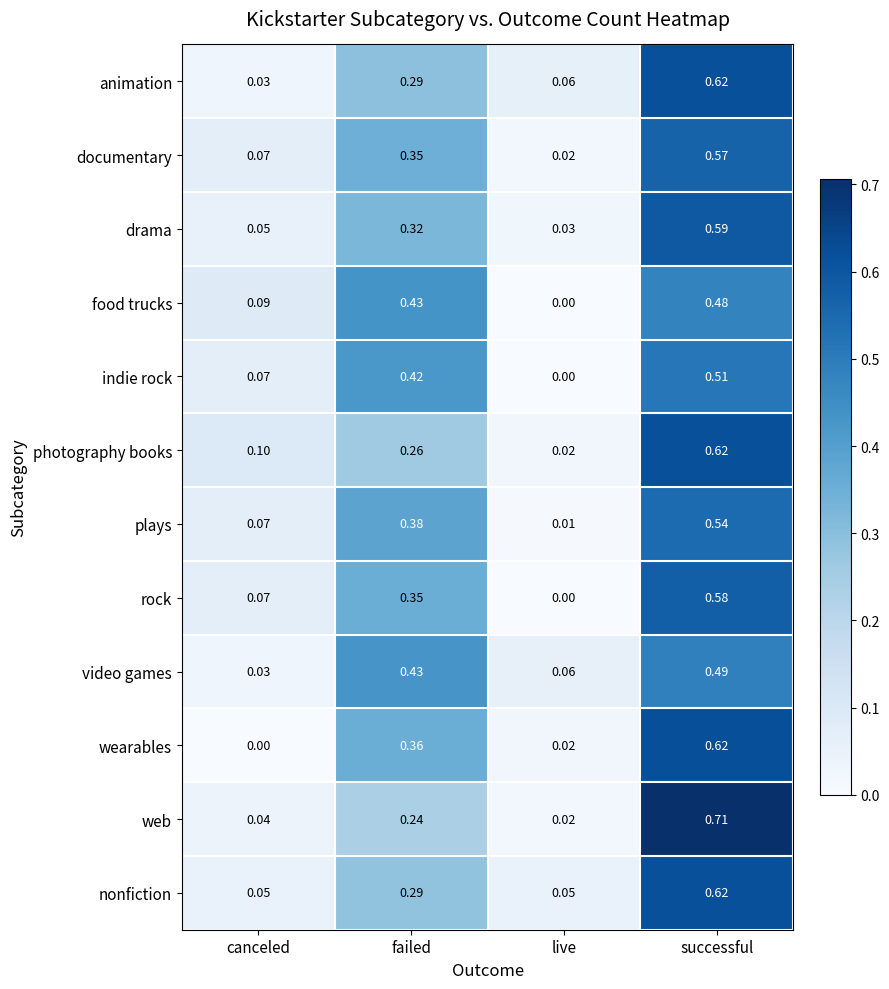

List the labels in order of plays value, smallest first.

live, canceled, failed, successful